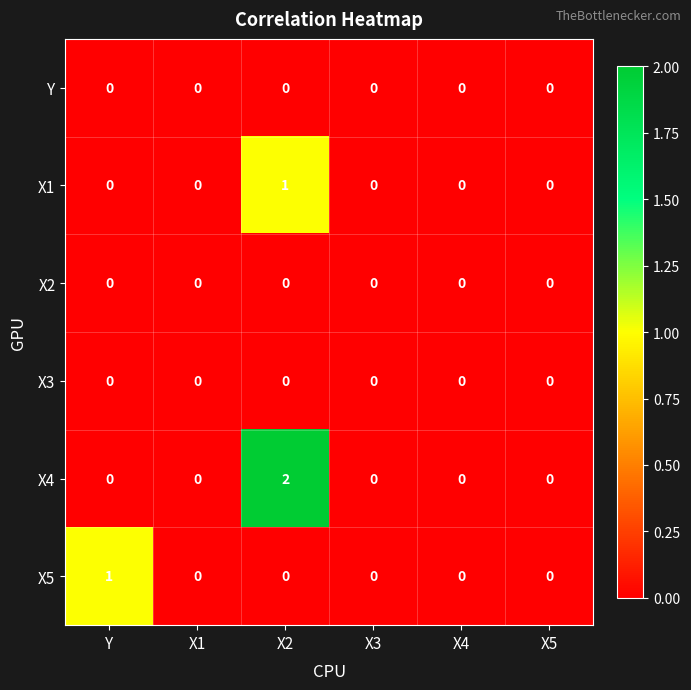

What is the greatest value displayed?

2